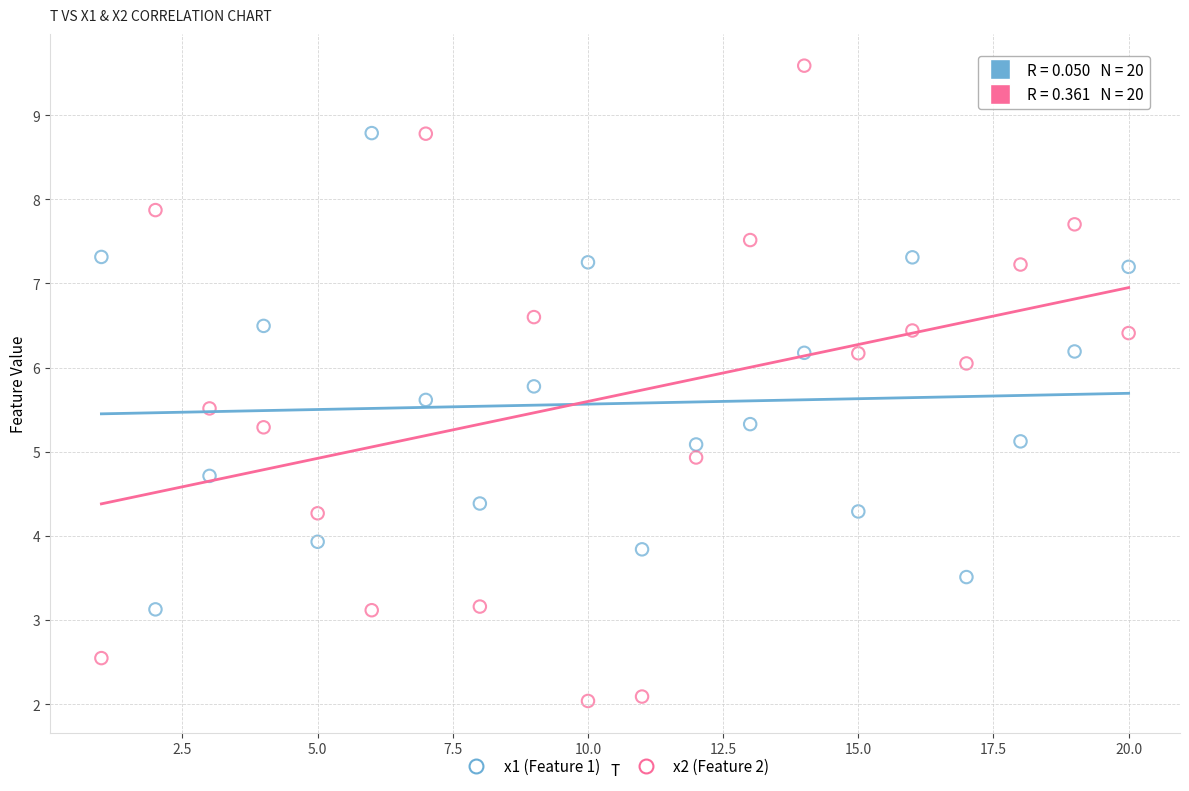

Which series reaches the minimum Y coordinate?

x2 (Feature 2)